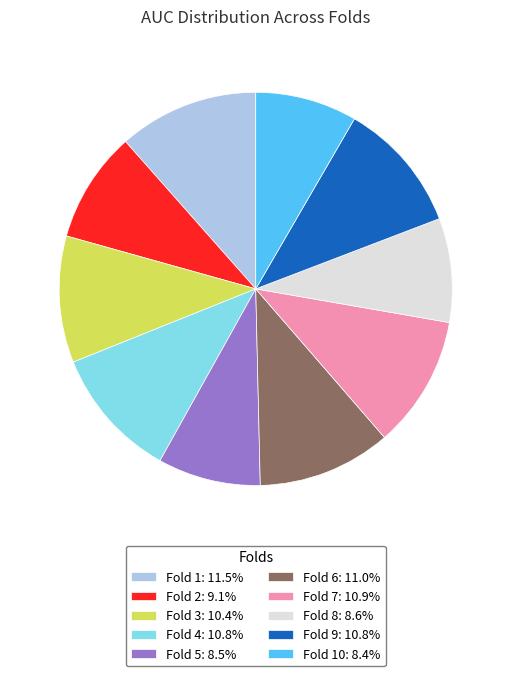

Do Fold 10: 8.4% and Fold 3: 10.4% together represent more than half of the pie?

No